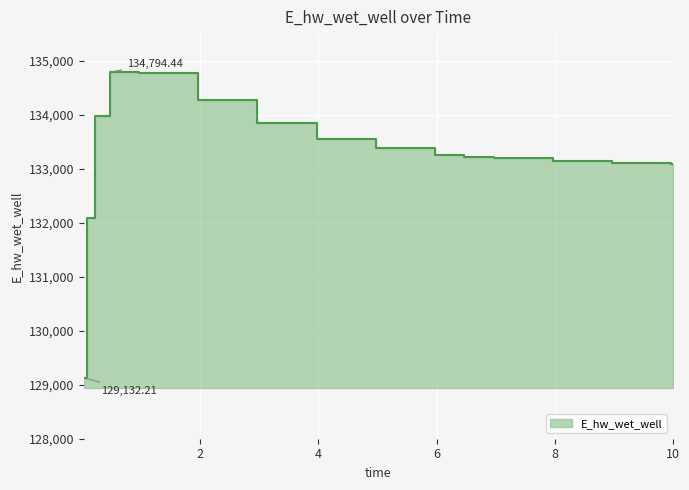

The chart shows a value of 63428.7 at 6.96875. True or false?

False